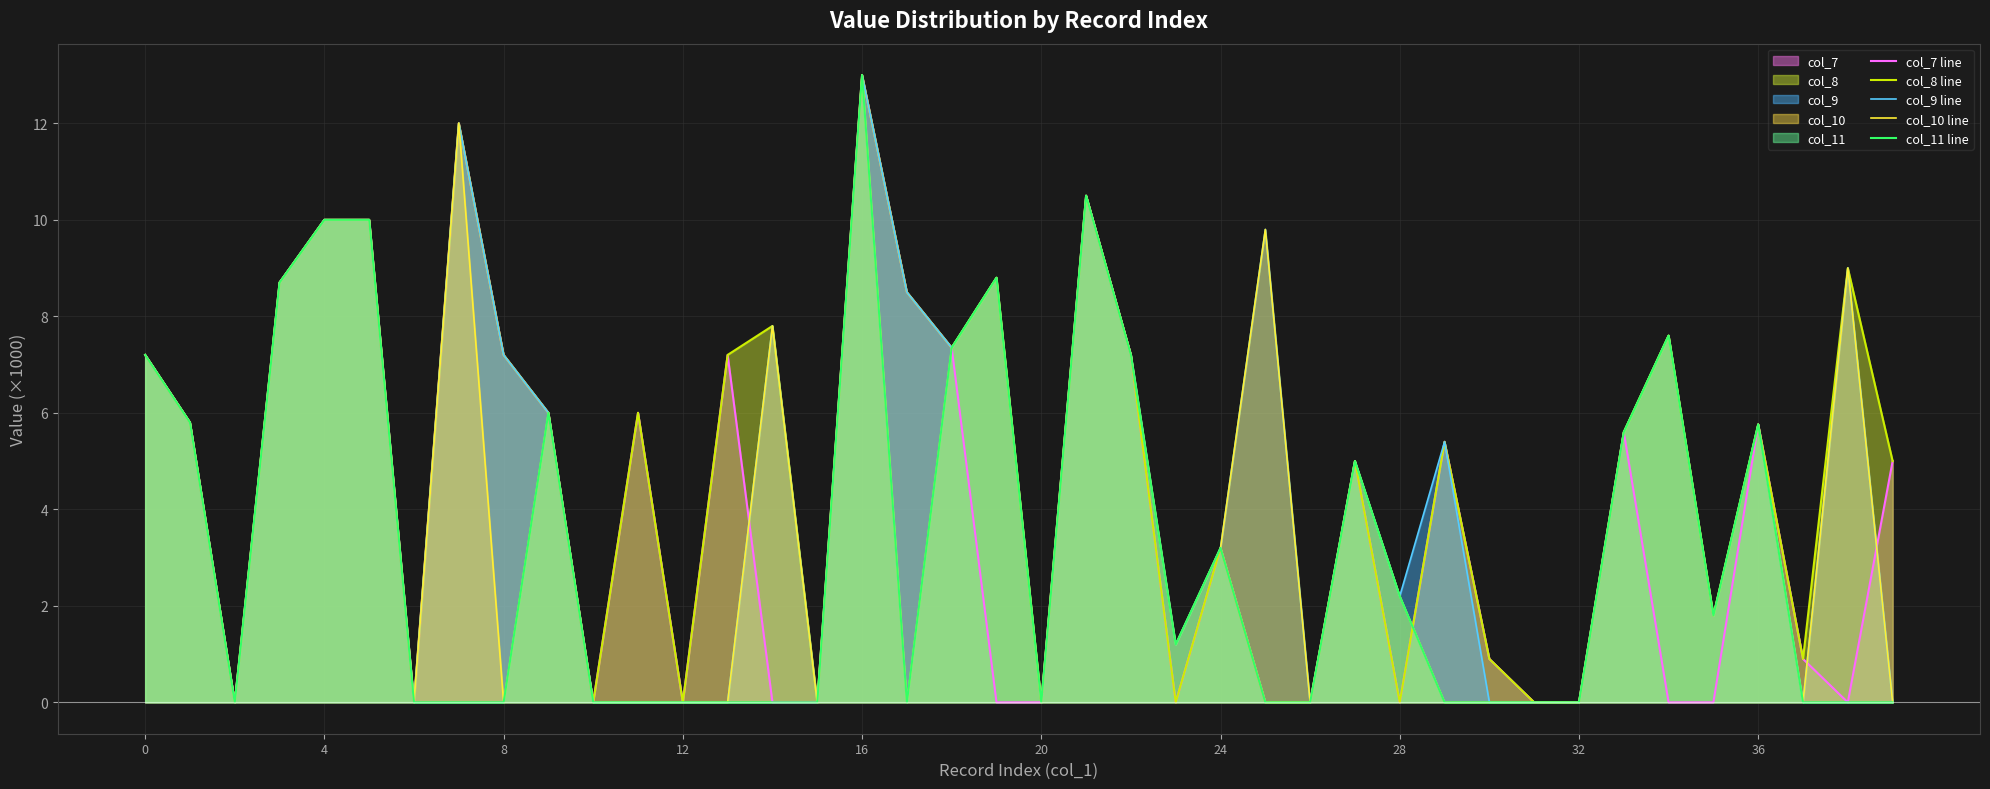

What is the highest value of the col_7 series?

13.0